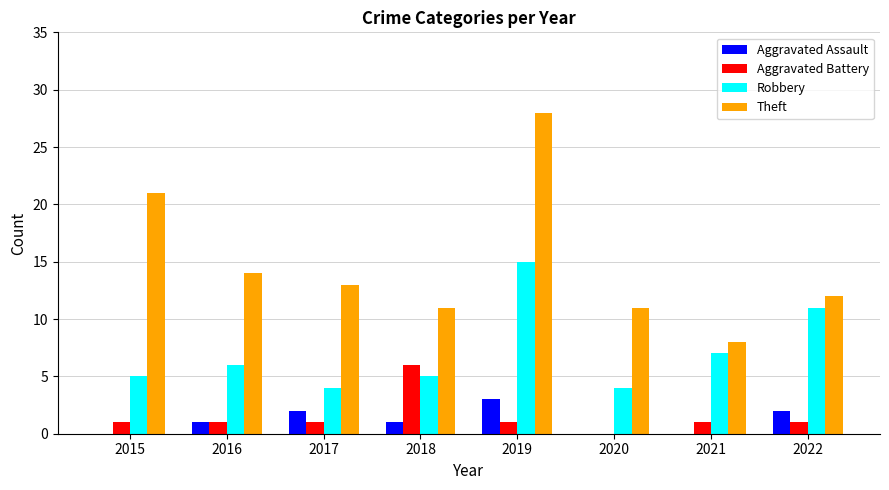

How many categories are shown in the chart?

8